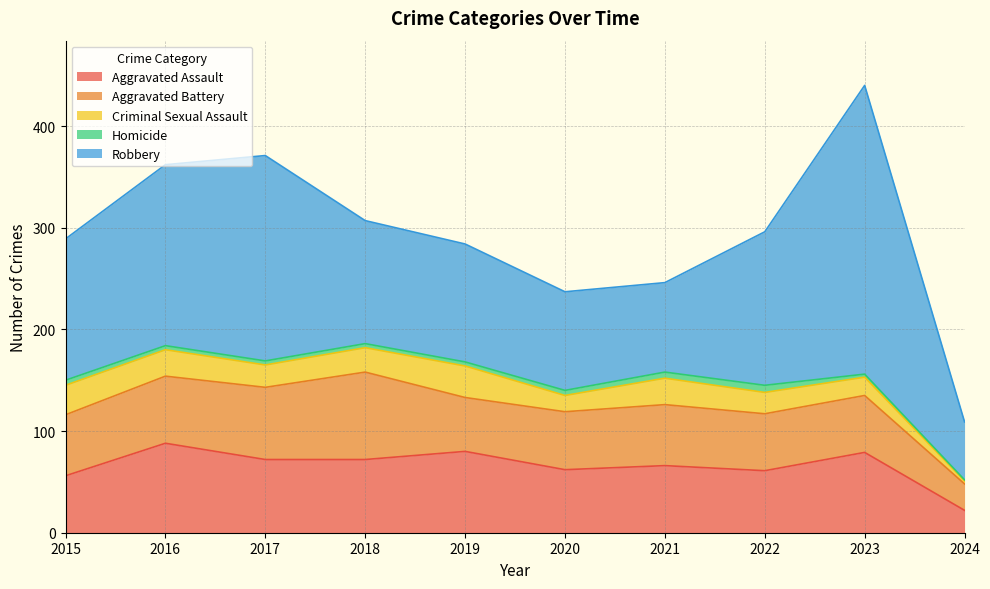

At how many categories does at least one series exceed 275?

1